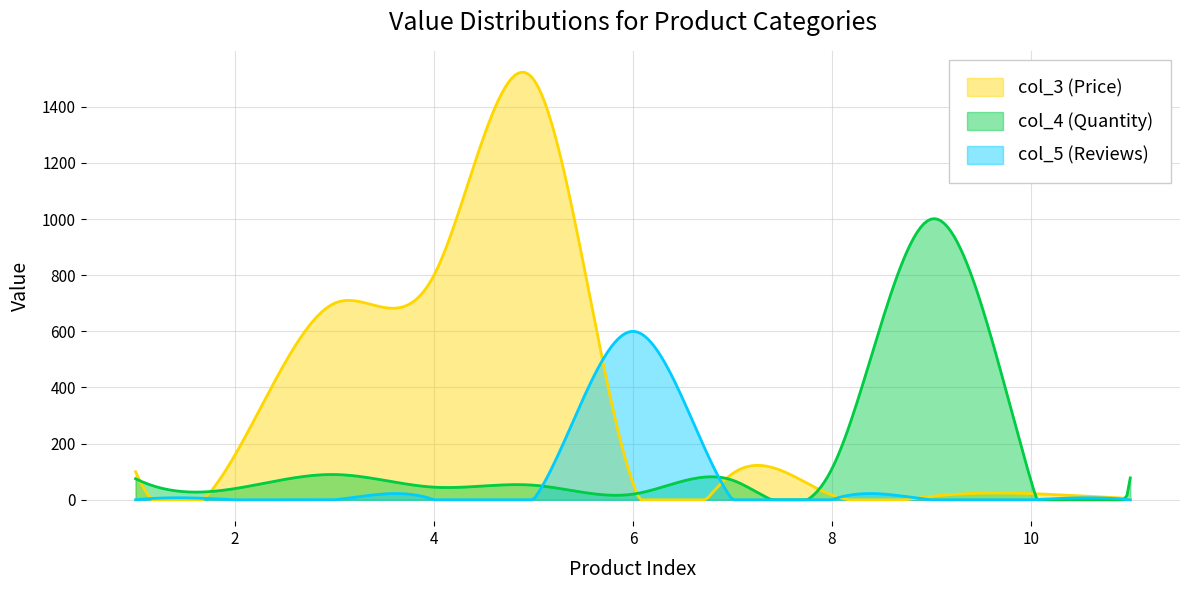

At which category is the sum across all series the highest?

5